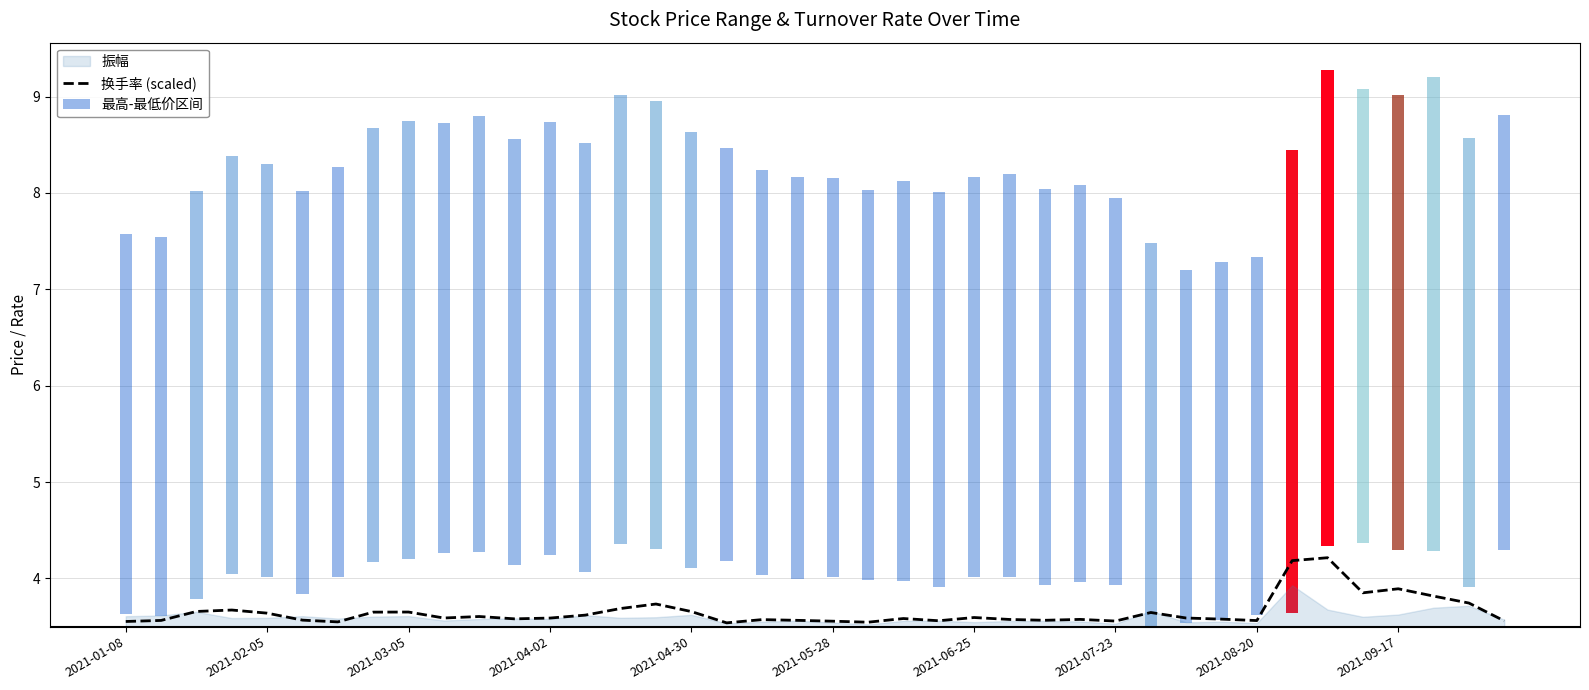

Rank the categories by value from highest to lowest.

34, 33, 36, 35, 37, 38, 15, 14, 2021-04-02, 2021-03-05, 16, 2021-08-20, 2021-07-23, 29, 2021-04-30, 13, 10, 24, 2021-09-17, 30, 12, 22, 11, 31, 27, 25, 18, 2021-05-28, 26, 19, 2021-02-05, 32, 23, 39, 28, 20, 2021-01-08, 2021-06-25, 21, 17